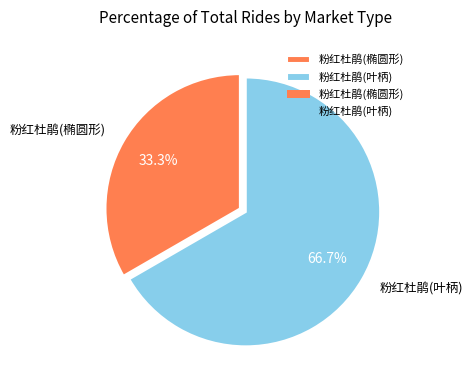

True or false: 粉红杜鹃(椭圆形) accounts for 33% of the total.

True